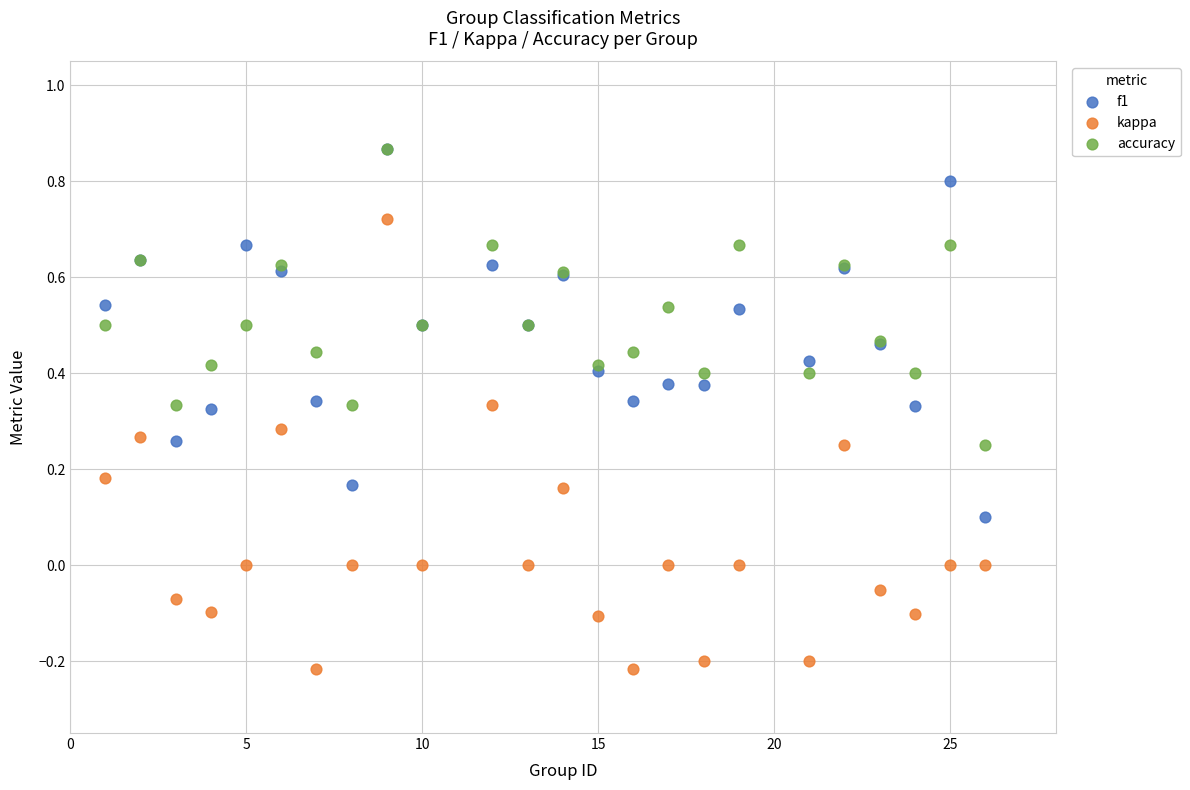

Which series reaches the minimum Y coordinate?

kappa